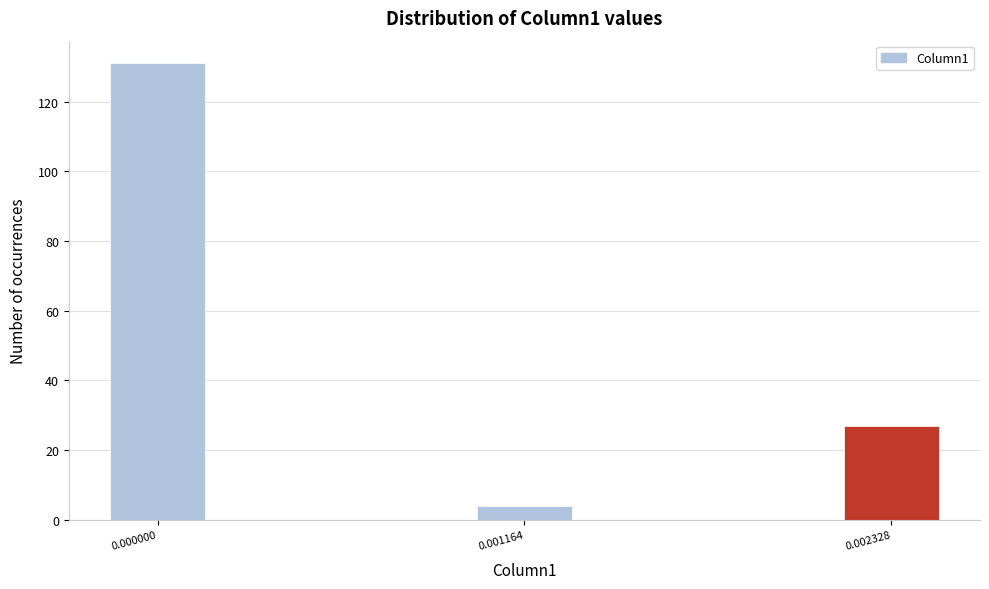

Reading left to right, what are all the values shown in this chart?

0.000000=131	0.001164=4	0.002328=27